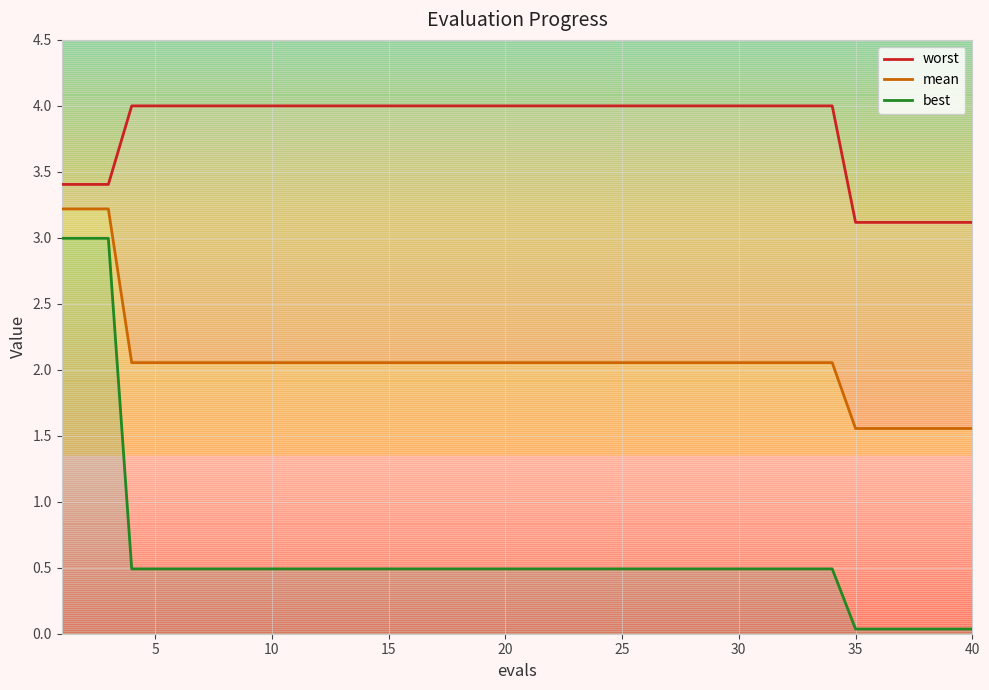

What is the difference between the maximum and minimum values in the mean series?

1.7